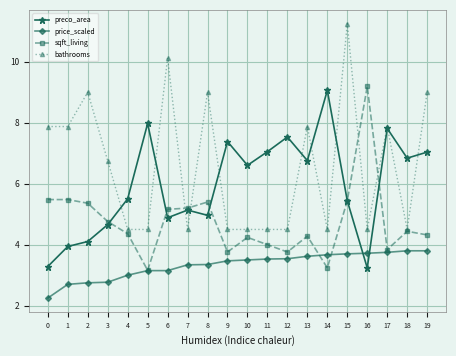

Which series ends up on top after the final intersection of price_scaled and preco_area?

preco_area